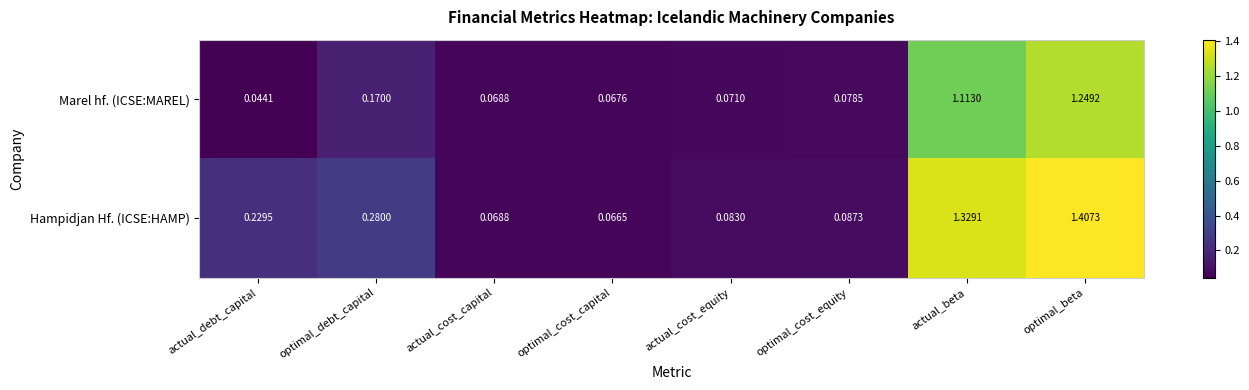

At which label is Hampidjan Hf. (ICSE:HAMP) closest to 0?

optimal_cost_capital